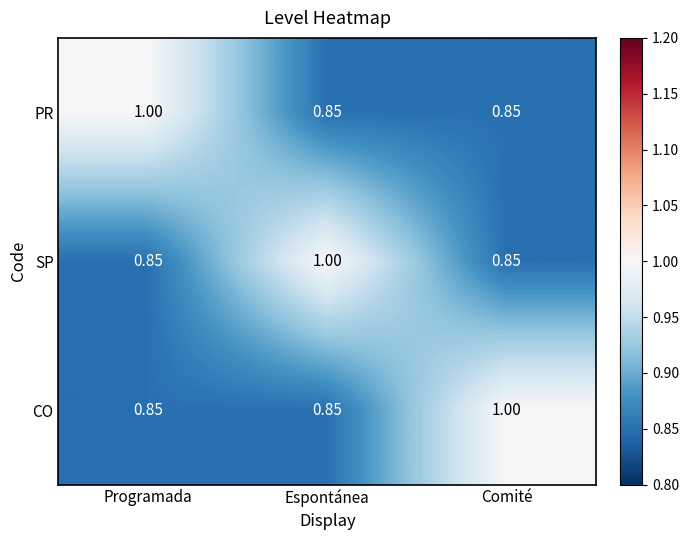

How many data points does each series have?

3